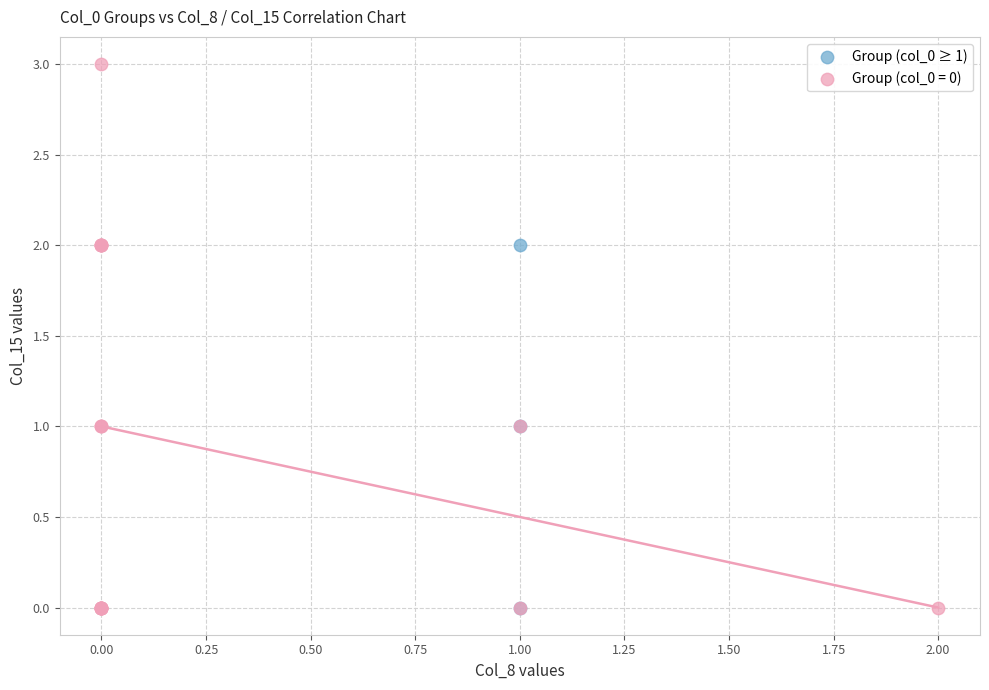

Which series contains the highest Y value?

Group (col_0 = 0)